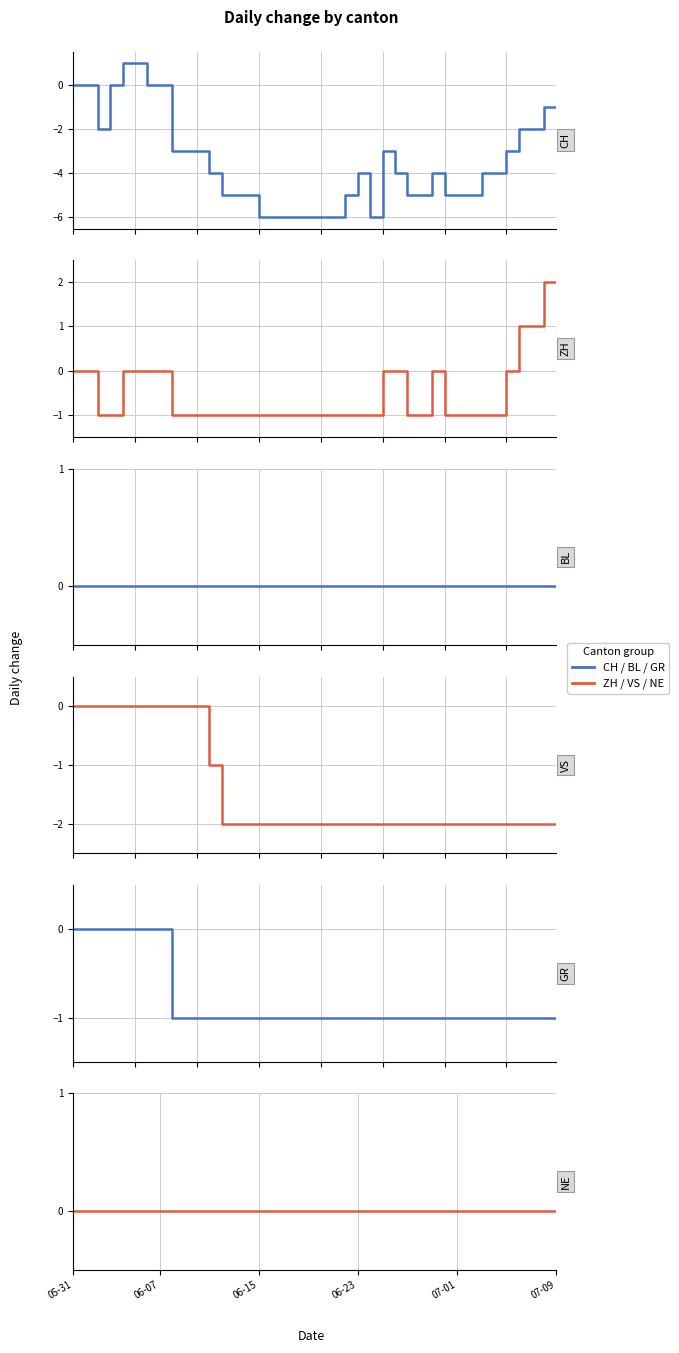

List the series in order of their peak value, highest first.

ZH, CH, BL, VS, GR, NE